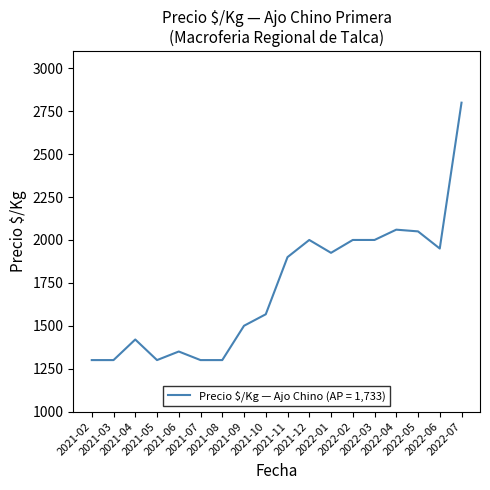

What is the smallest value displayed?

1300